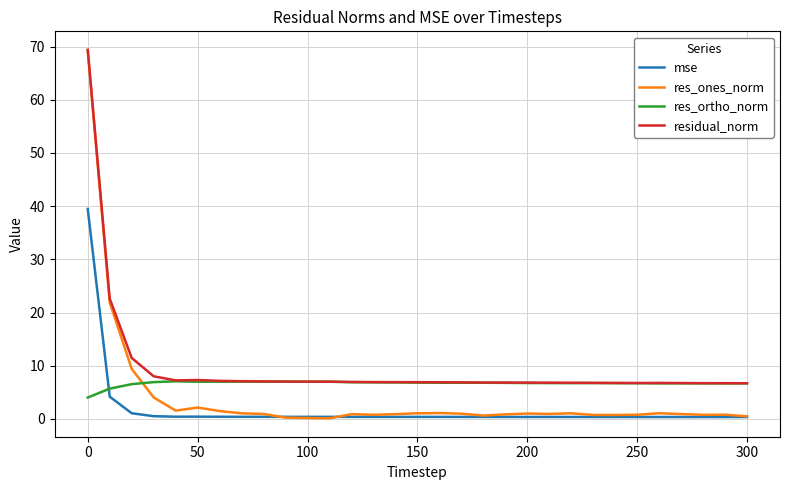

List the series in order of their overall mean, highest first.

residual_norm, res_ortho_norm, res_ones_norm, mse